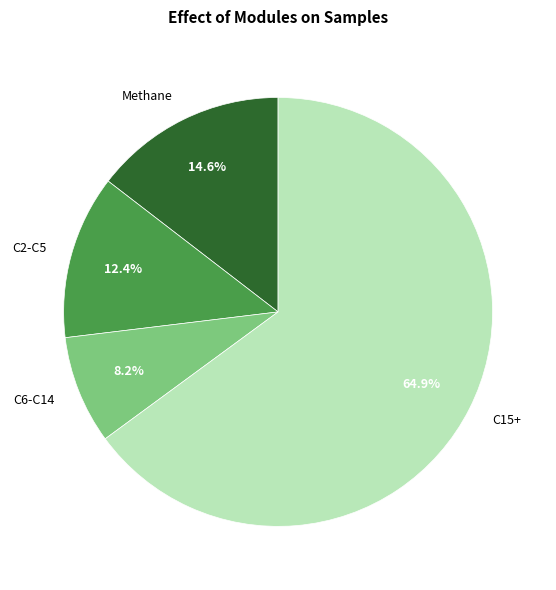

Do Methane and C6-C14 together represent more than half of the pie?

No